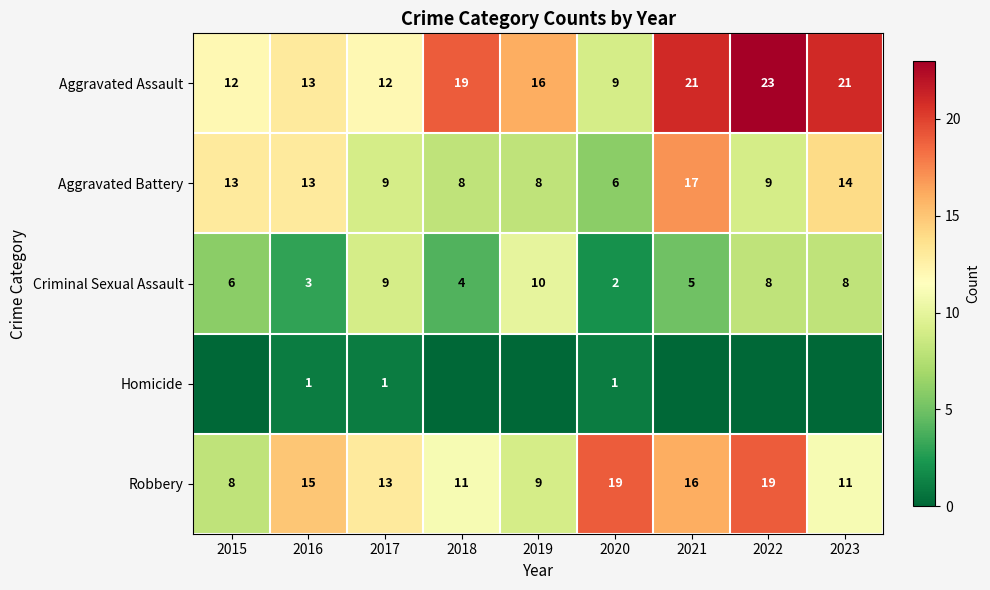

What is the difference between the maximum and second lowest values in the Robbery series?

10